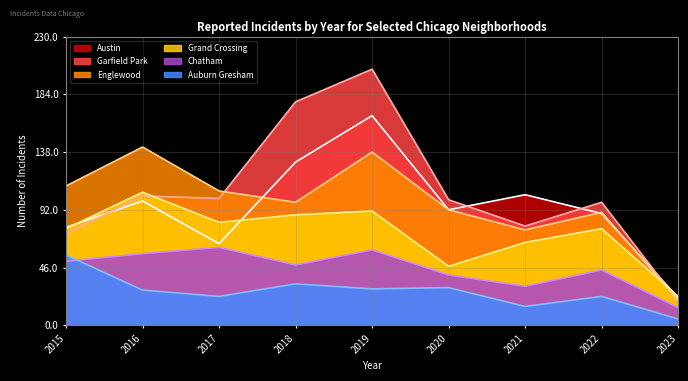

Which category has the highest value across all series?

2019